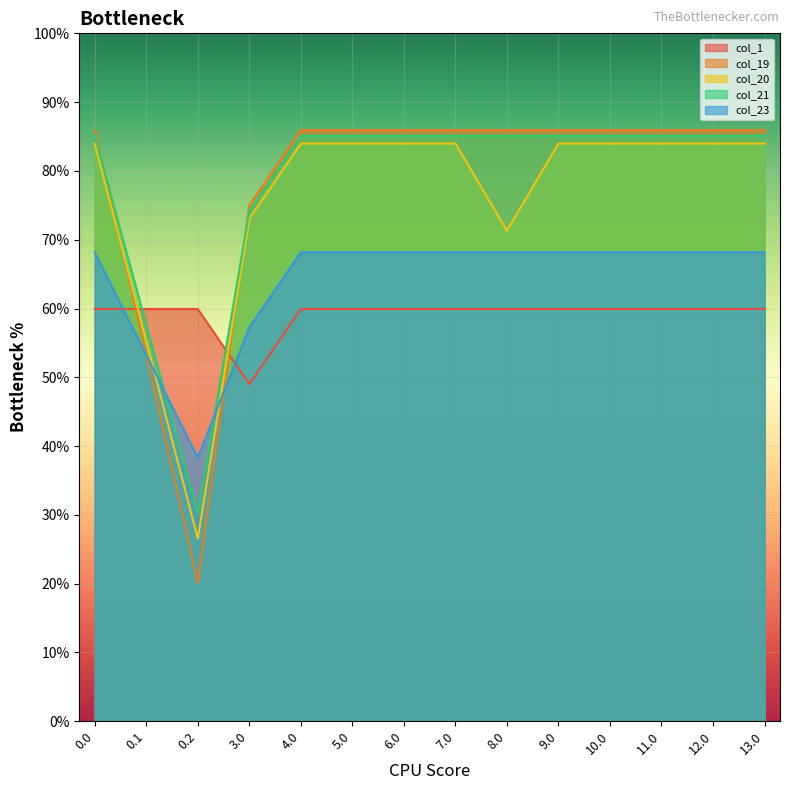

What are all the series names shown in the legend?

col_1, col_19, col_20, col_21, col_23